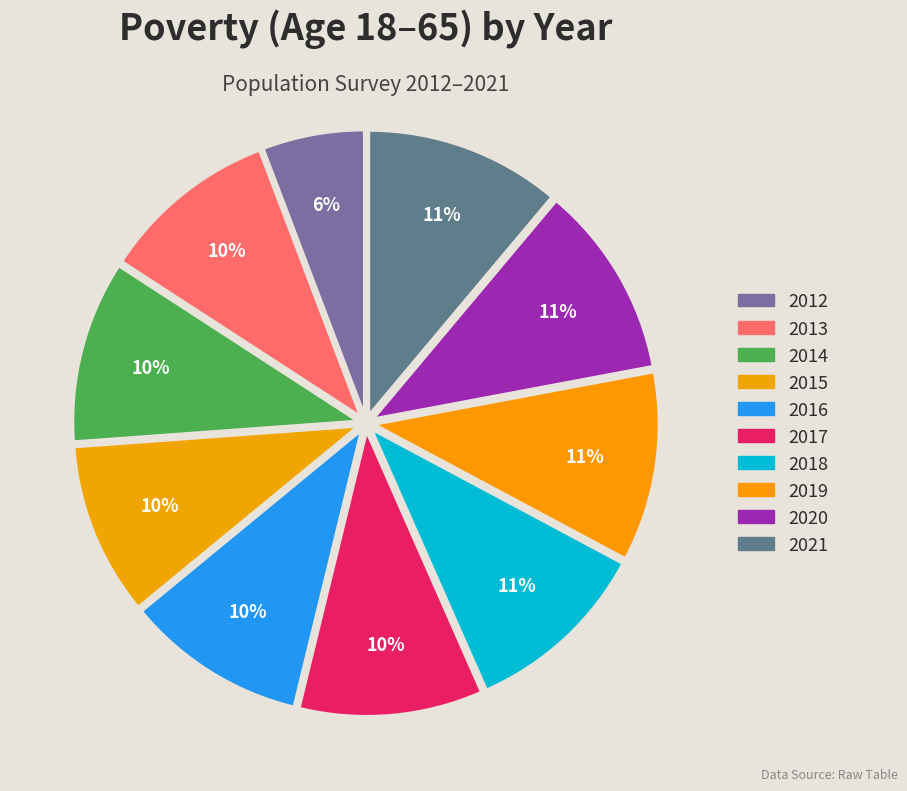

What percentage is the 2013 slice, to the nearest percent?

10%